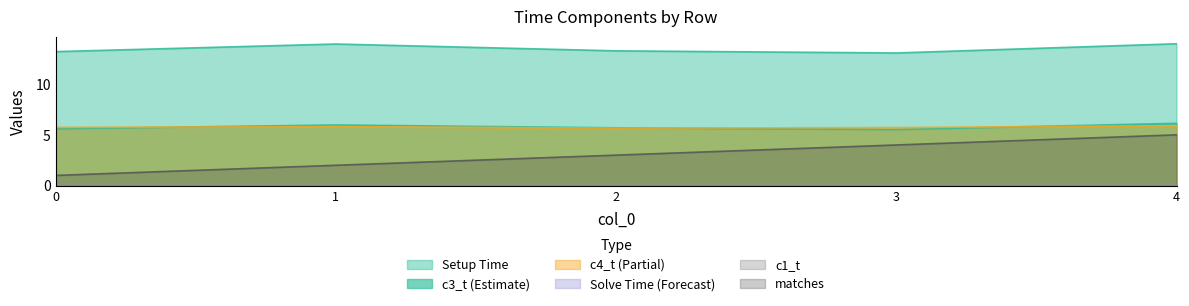

Between 4 and 0, which is larger?

4